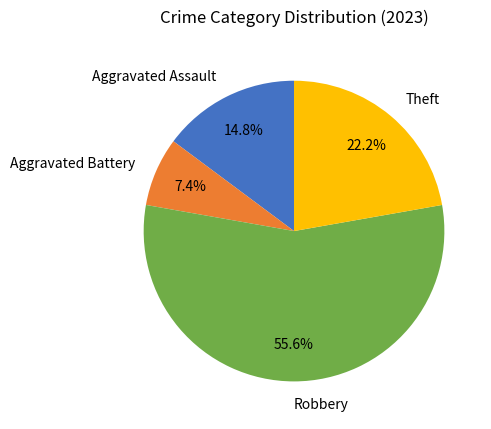

Which slice is the smallest?

Aggravated Battery